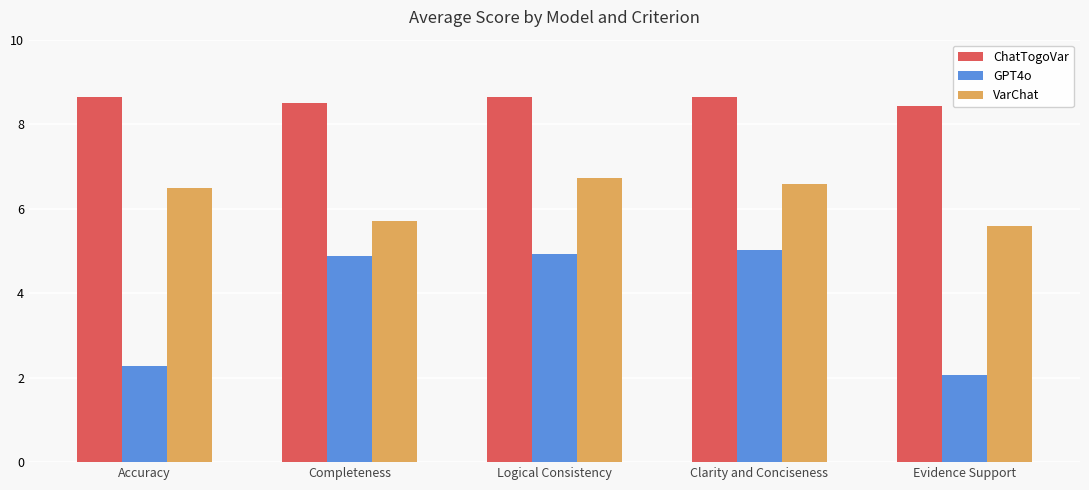

What is the spread (max minus min) of values at Clarity and Conciseness?

3.6